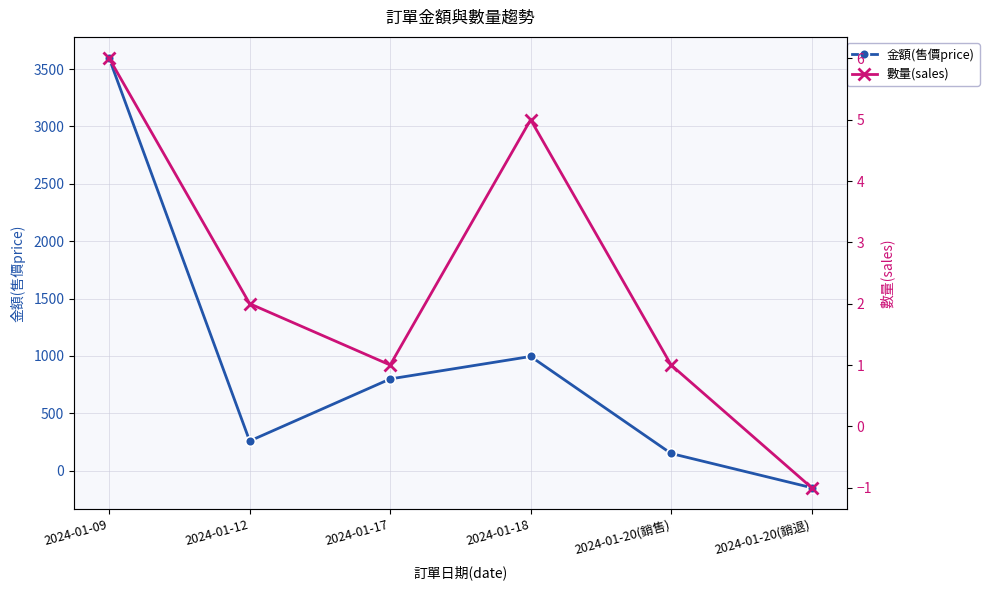

Between 2024-01-09 and 2024-01-20(銷售), which is larger?

2024-01-09